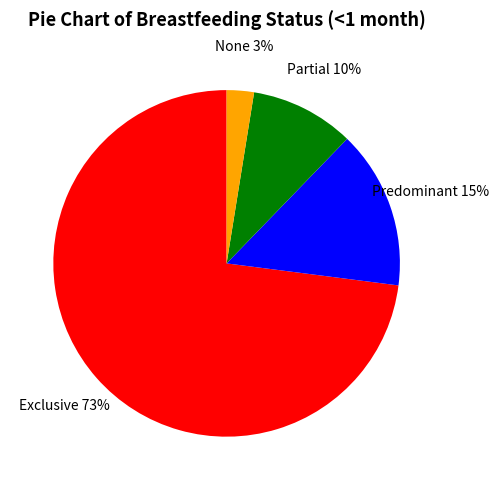

To the nearest percent, what is the average slice percentage?

25%